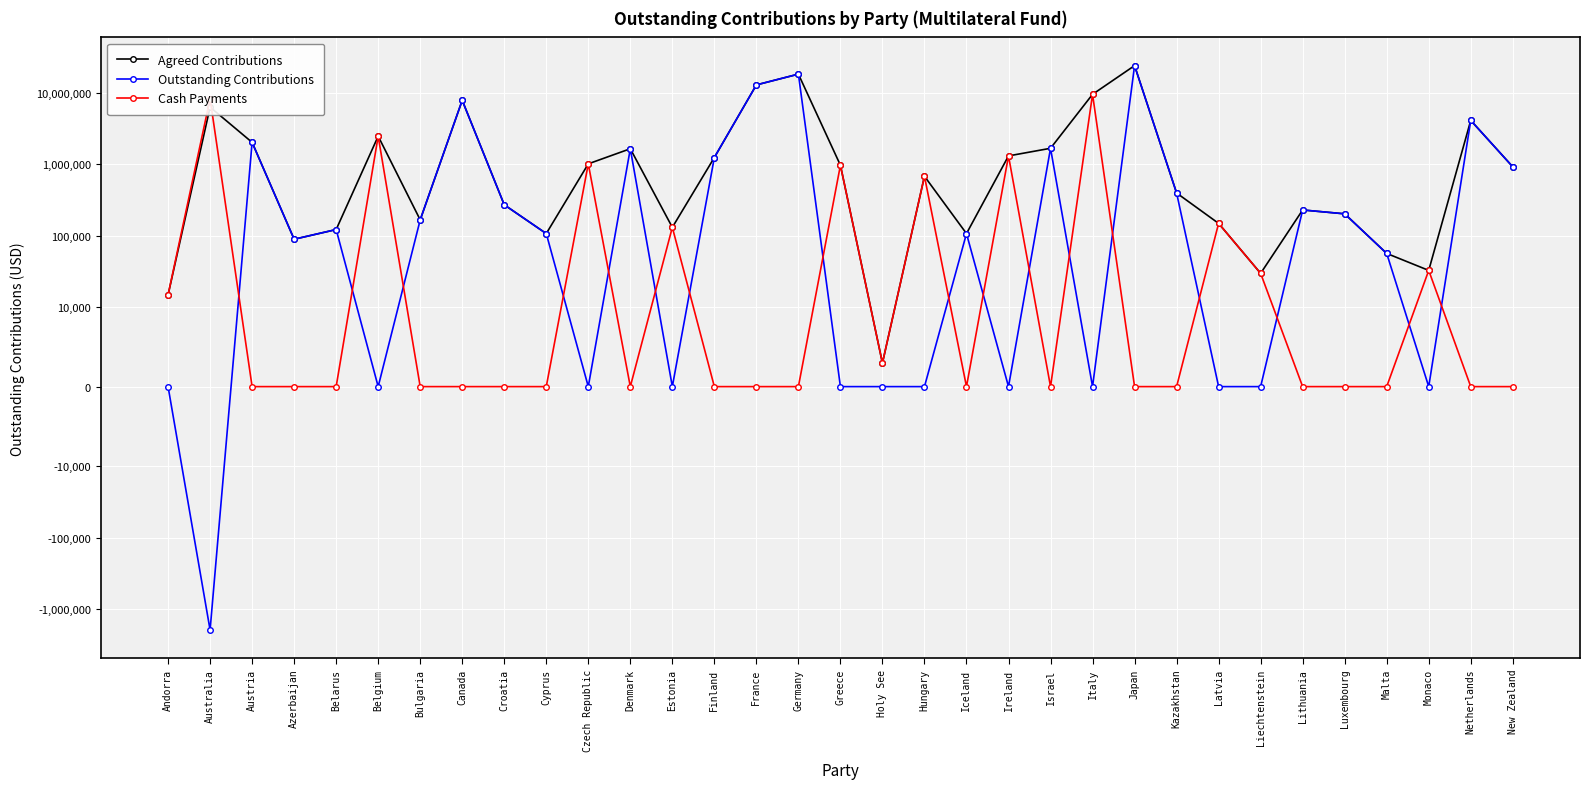

Rank the categories by Outstanding Contributions value from highest to lowest.

Japan, Germany, France, Canada, Netherlands, Austria, Israel, Denmark, Finland, New Zealand, Kazakhstan, Croatia, Lithuania, Luxembourg, Bulgaria, Belarus, Cyprus, Iceland, Azerbaijan, Malta, Andorra, Belgium, Czech Republic, Estonia, Greece, Holy See, Hungary, Ireland, Italy, Latvia, Liechtenstein, Monaco, Australia